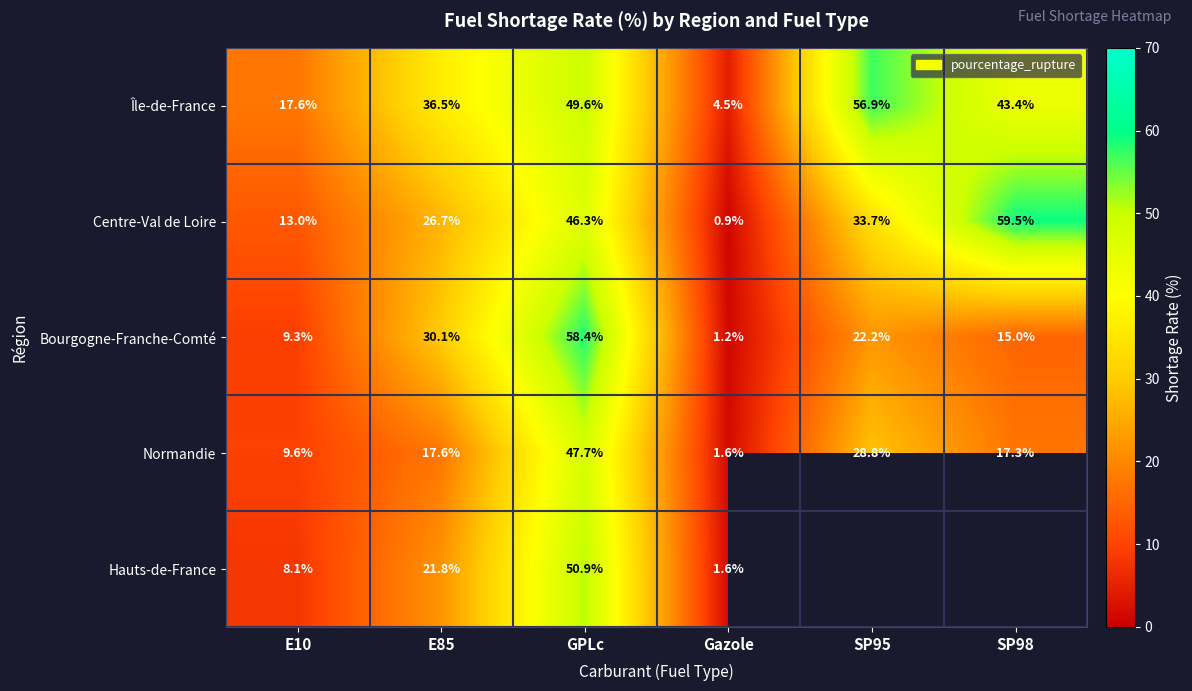

At how many categories does at least one series exceed 13?

5